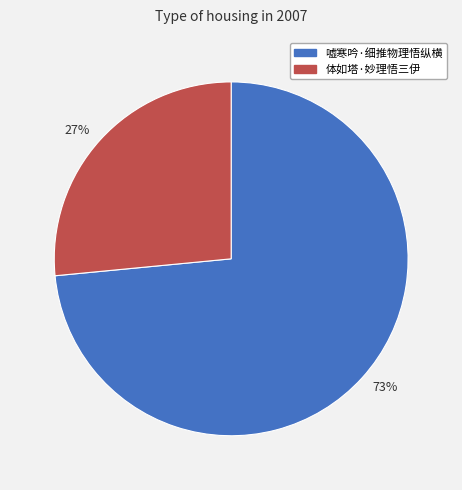

Which slice represents more than half of the pie?

嘘寒吟·细推物理悟纵横